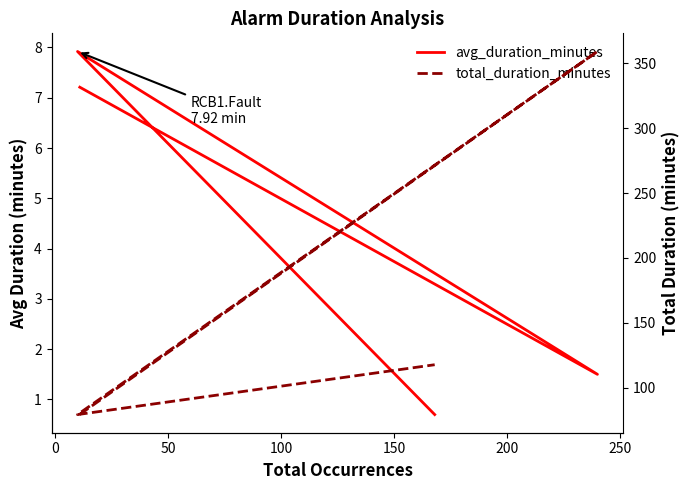

What is the value of the avg_duration_minutes point at the 1st from the left?

7.2